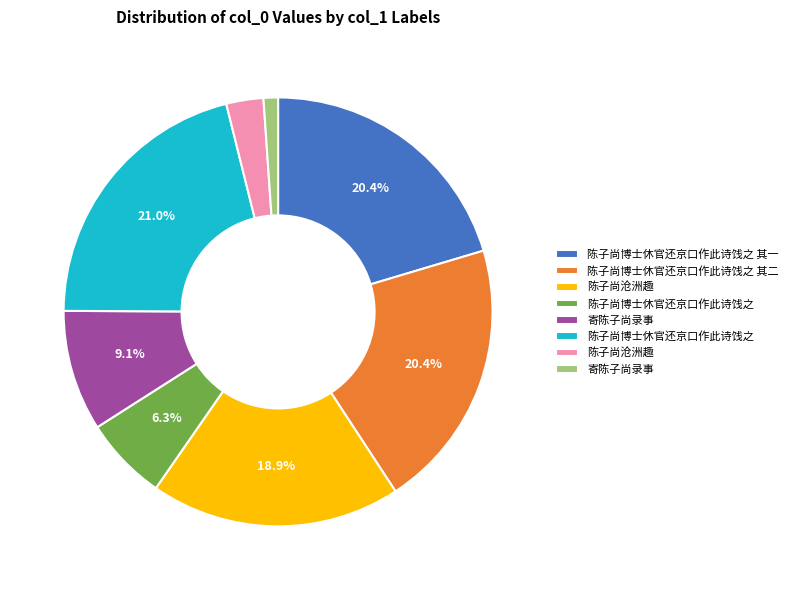

Does any single category account for the majority?

No